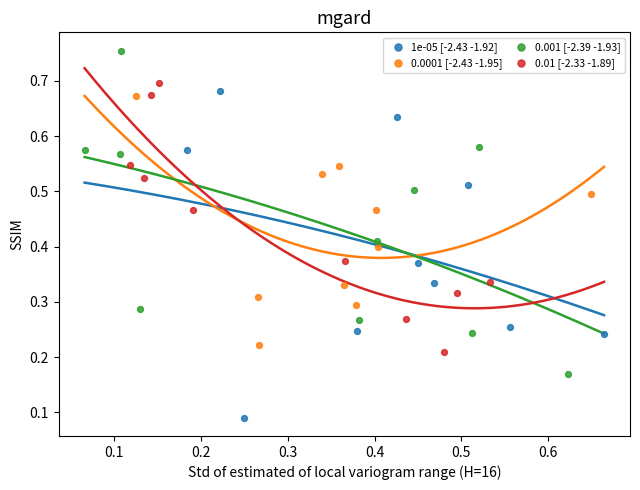

Which series contains the highest Y value?

0.001 [-2.39 -1.93]